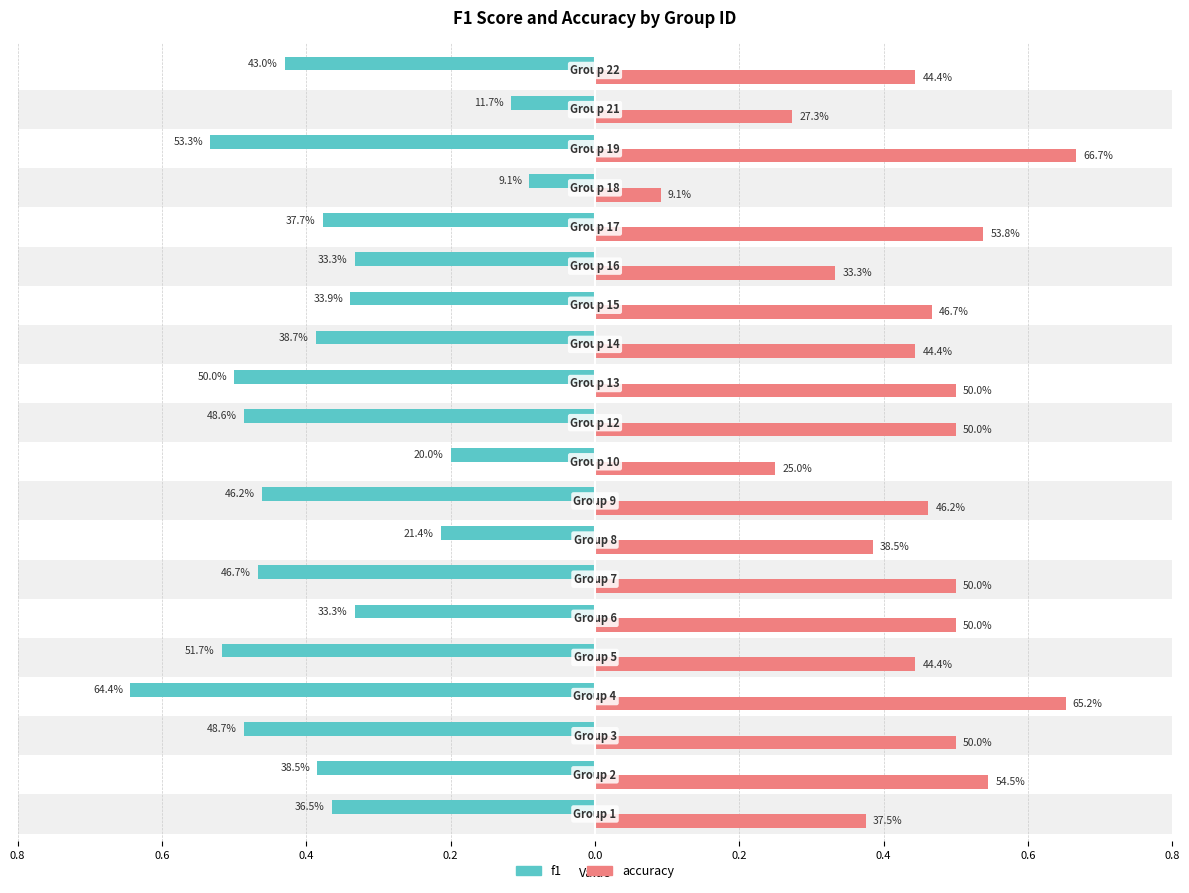

What is the difference between the maximum and minimum values in the accuracy series?

0.6